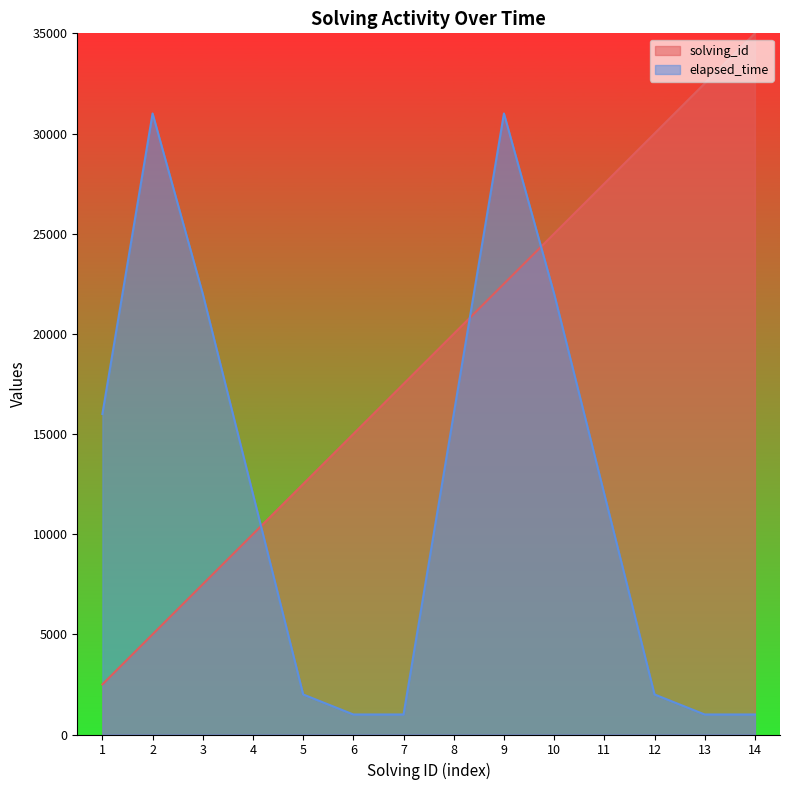

Where do solving_id and elapsed_time first cross each other?

4 and 5